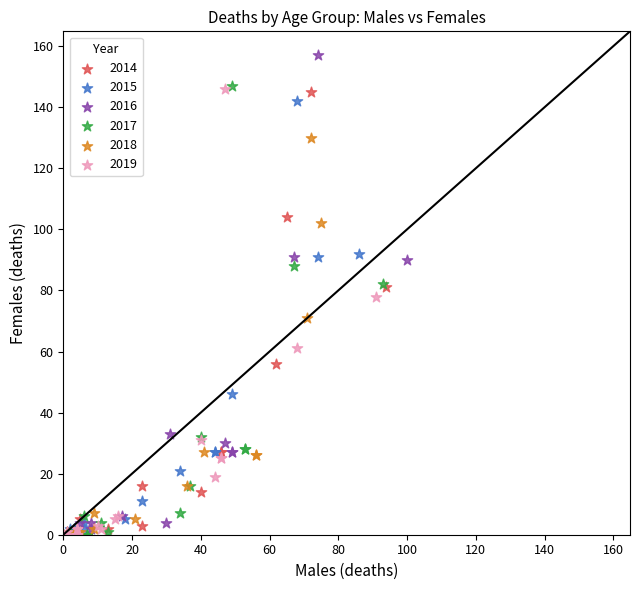

Which series has the widest spread of Y values?

2016